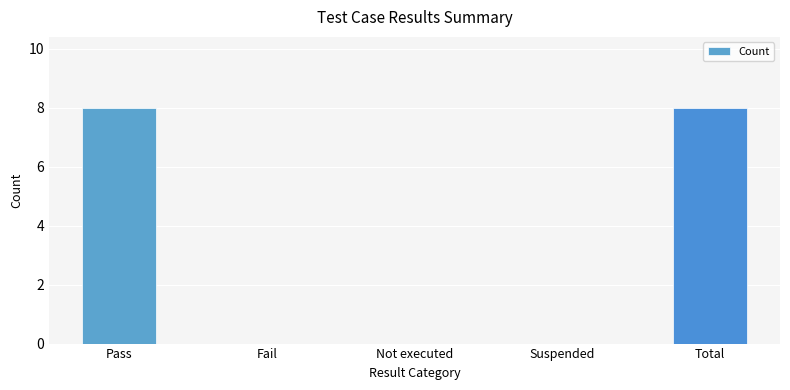

Is it true that the value at Fail is 0?

True